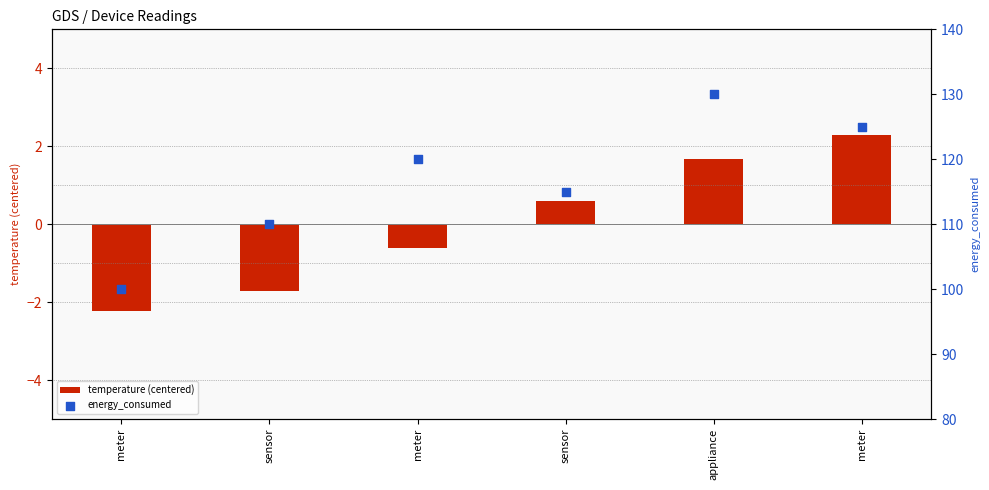

What is the total value across all series at appliance?

131.7